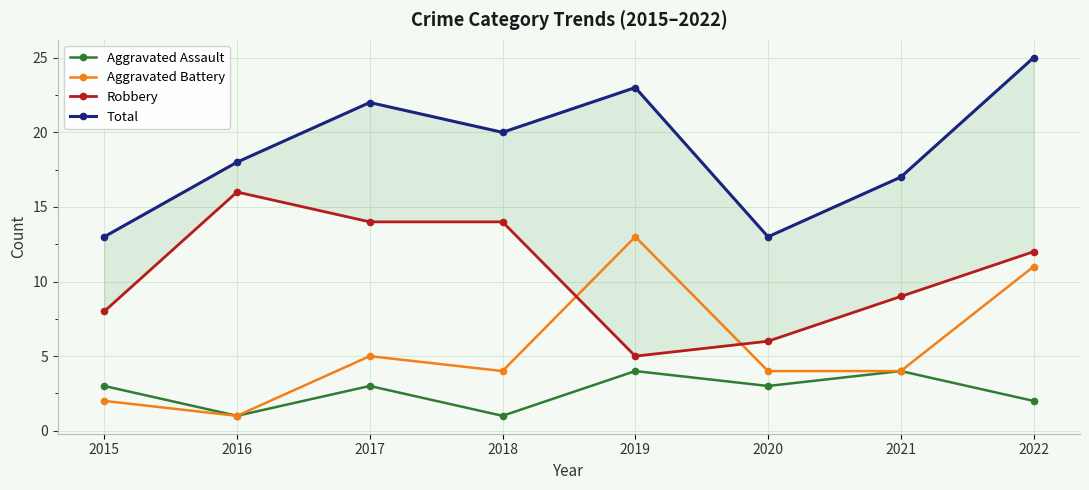

What is the smallest value displayed?

1